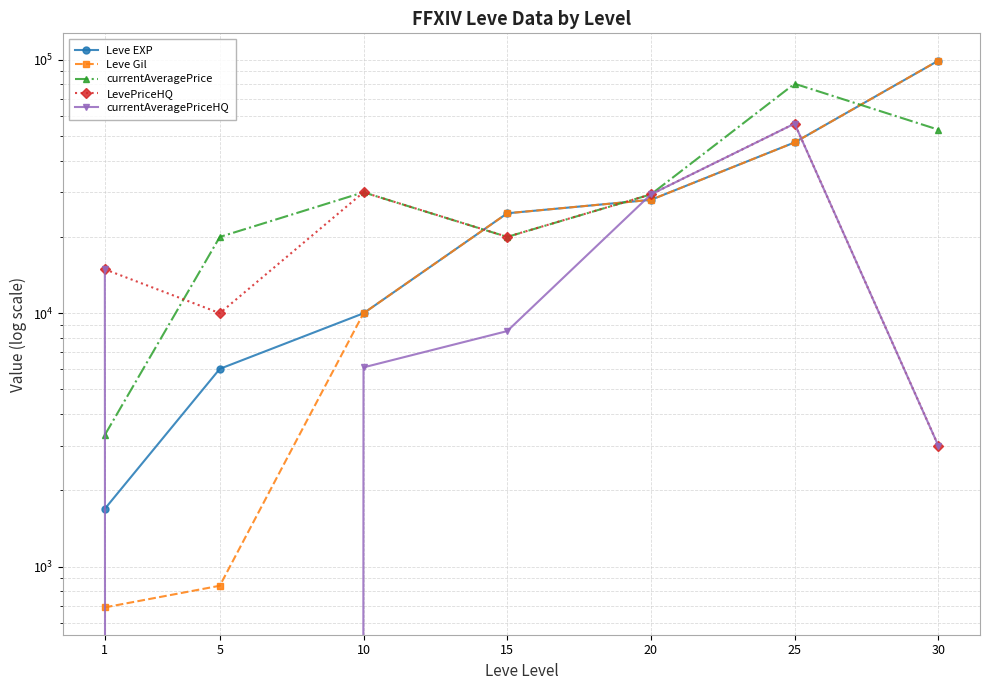

Is it true that Leve EXP equals 27637.7 at 30?

False